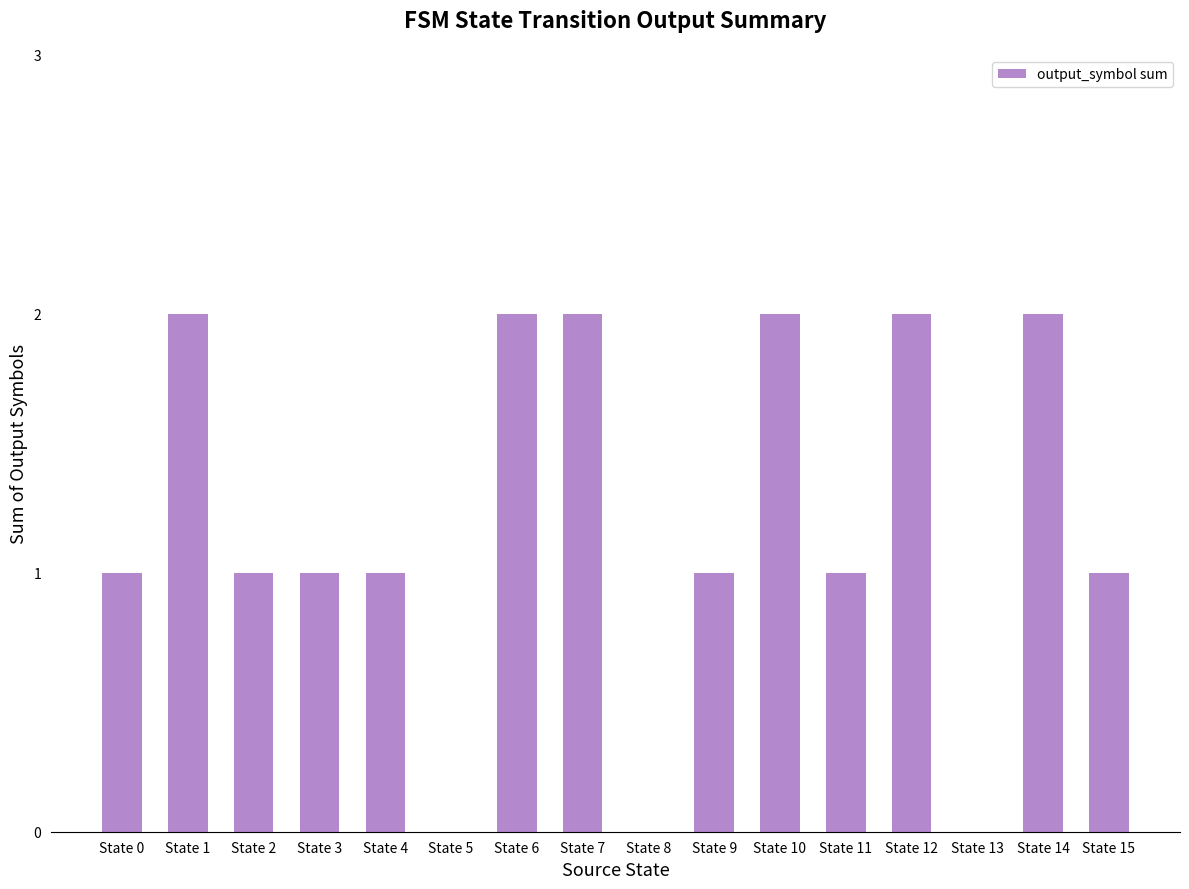

Reading right to left, what are all the values shown in this chart?

State 15=1	State 14=2	State 13=0	State 12=2	State 11=1	State 10=2	State 9=1	State 8=0	State 7=2	State 6=2	State 5=0	State 4=1	State 3=1	State 2=1	State 1=2	State 0=1